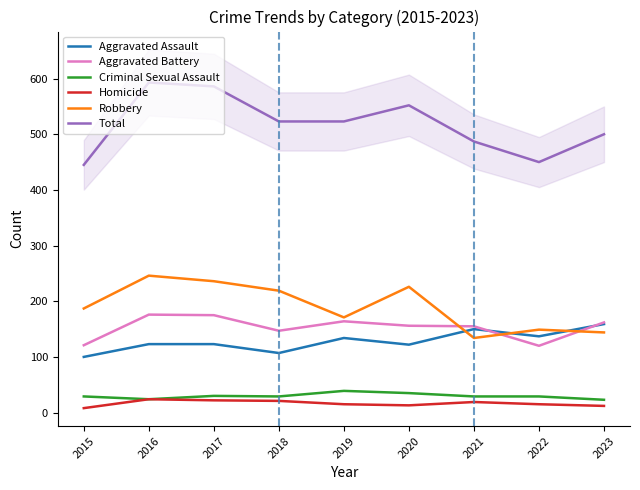

True or false: Homicide and Total intersect in this chart.

False